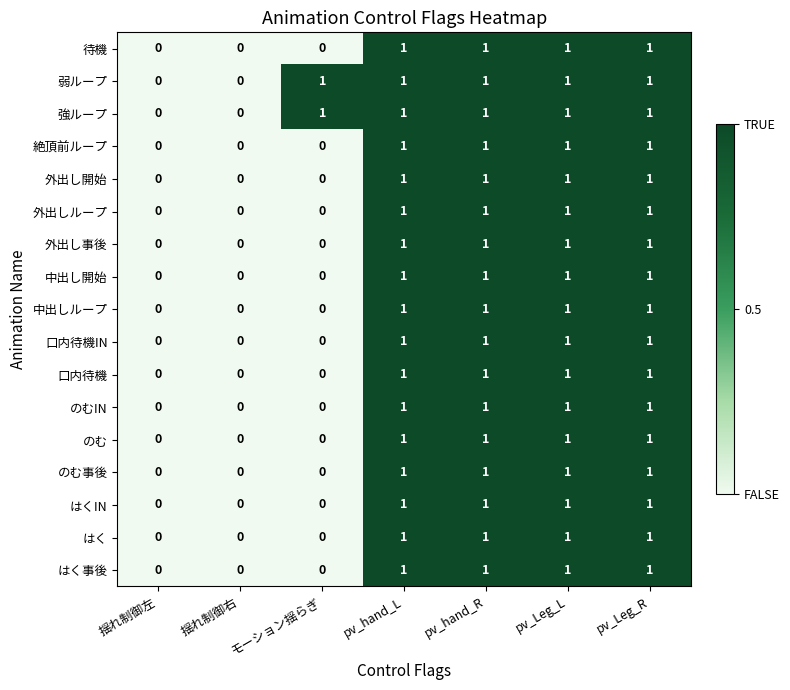

What is the sum of all のむ事後 values?

4